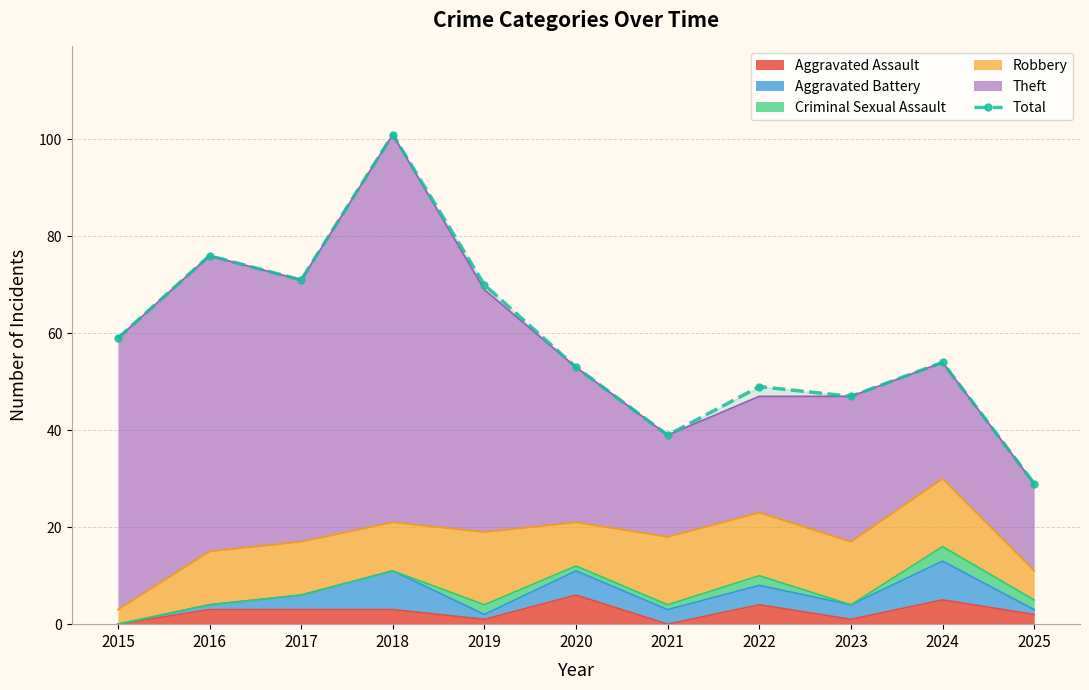

What is the maximum value shown in the chart?

101